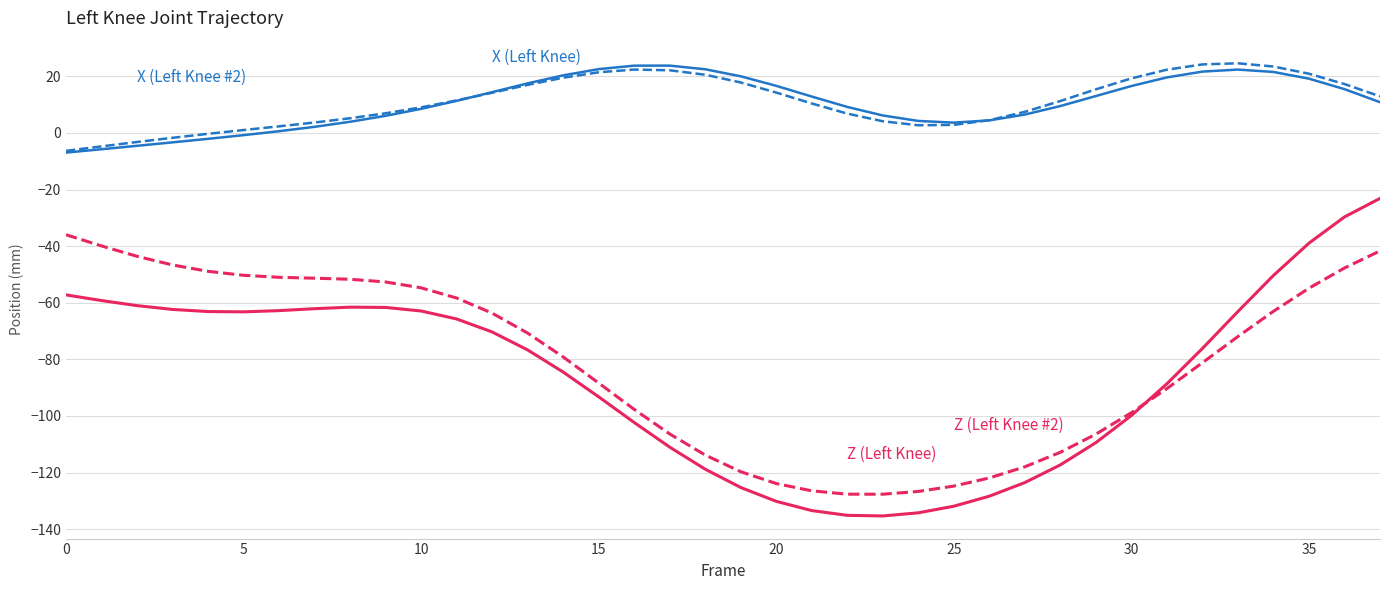

What is the smallest value displayed?

-135.4